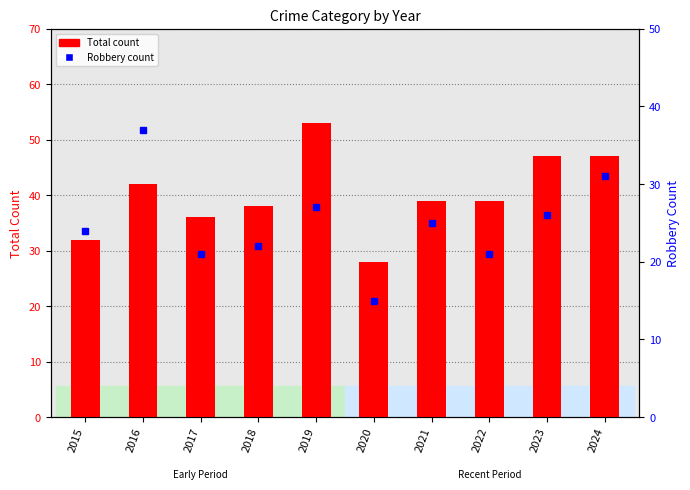

What is the sum of all Total values?

401